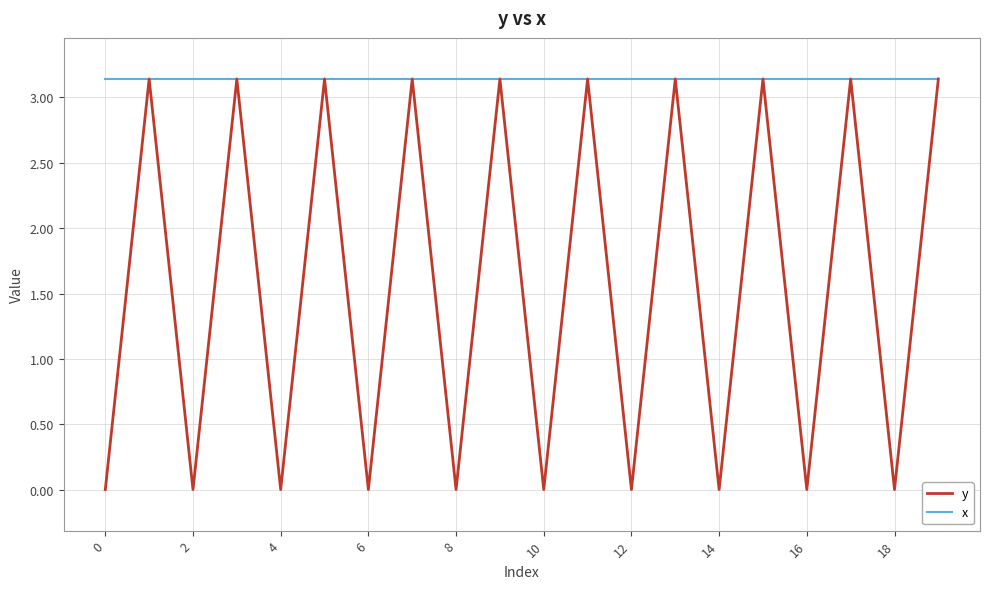

Which series has the widest spread of values?

y